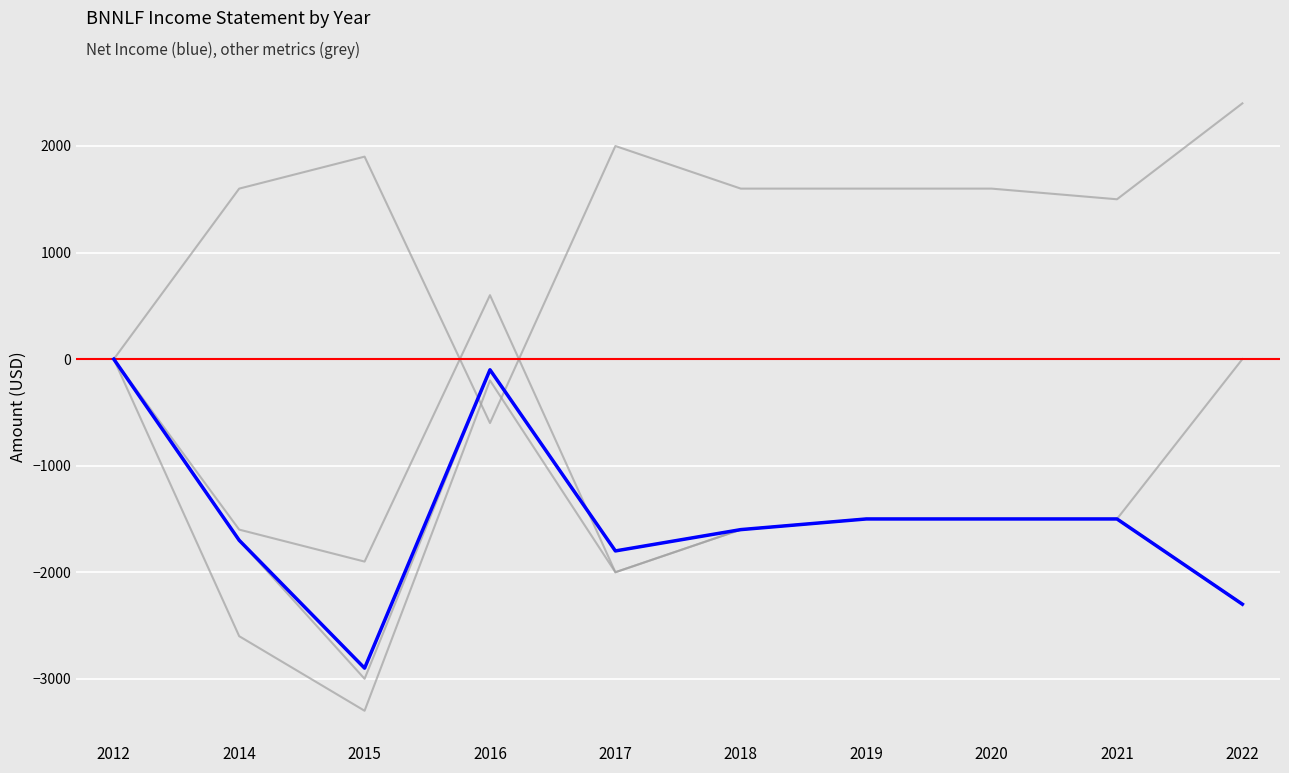

Which series has the largest range (max minus min)?

Income Before Tax